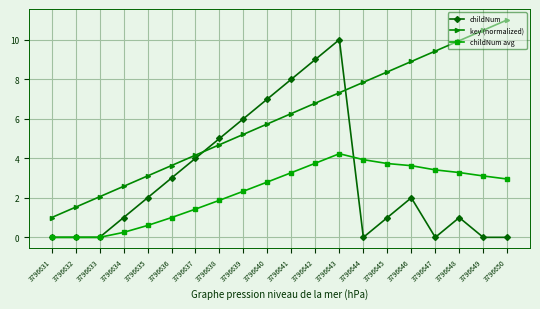

Which category has the highest value in the key (normalized) series?

3796650